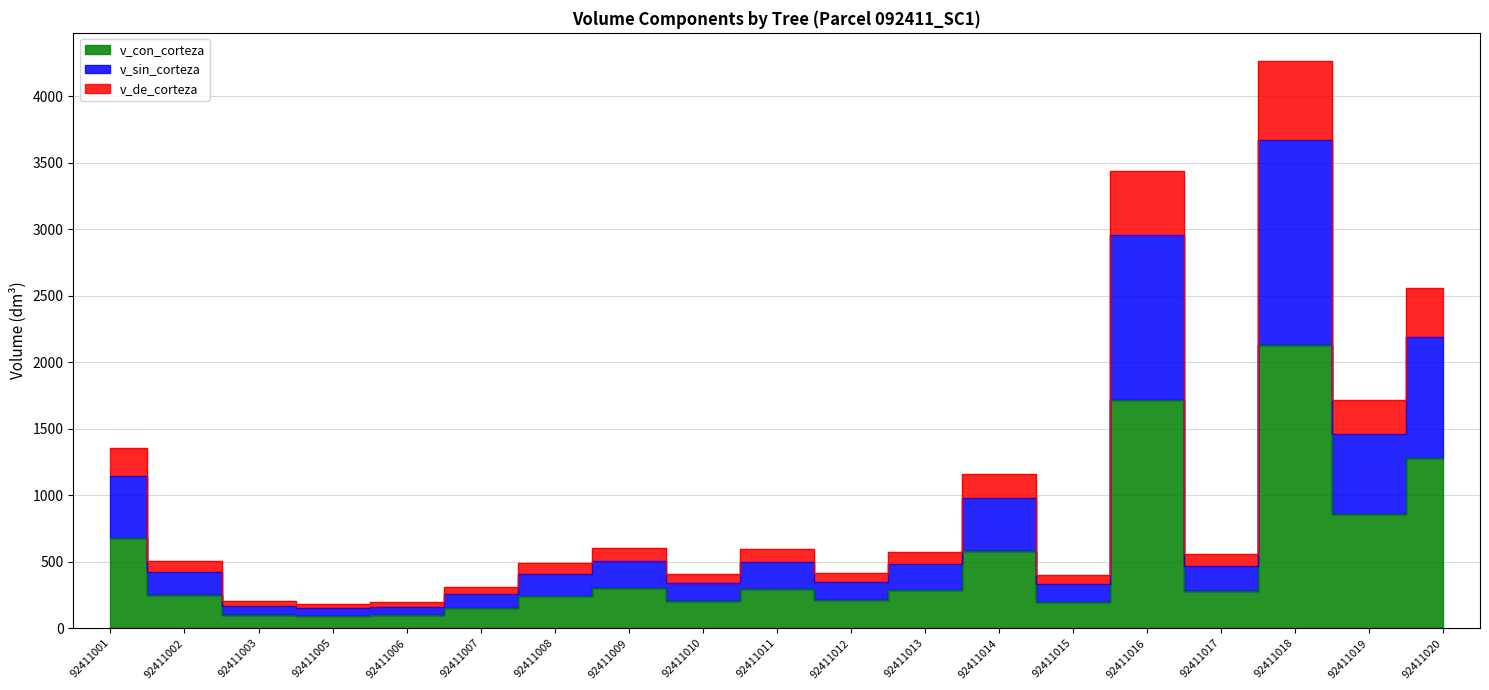

At how many categories does at least one series exceed 3006?

2